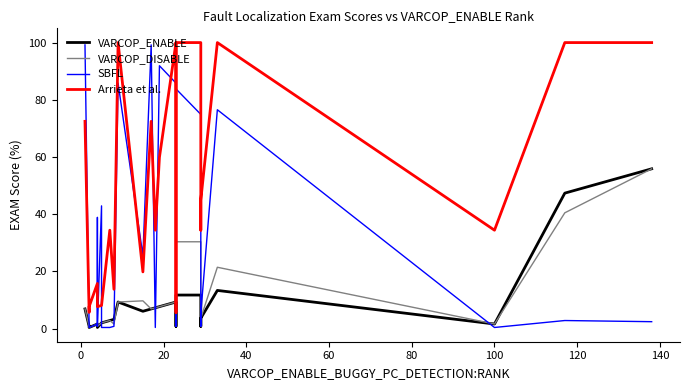

True or false: SBFL and Arrieta et al. cross at least once.

True